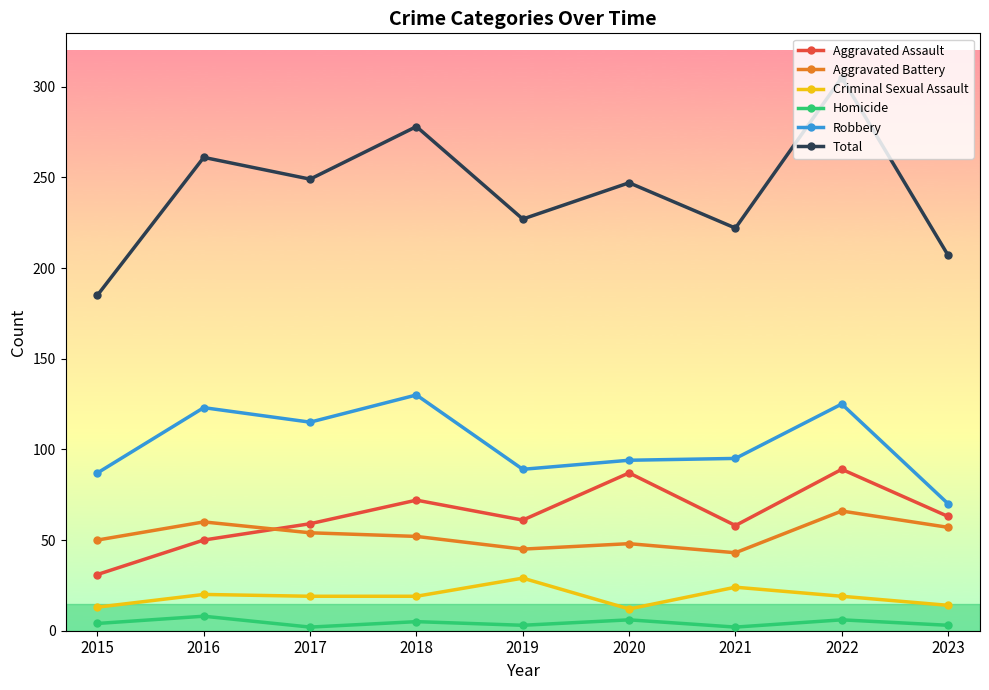

At which category is the sum across all series the highest?

2022